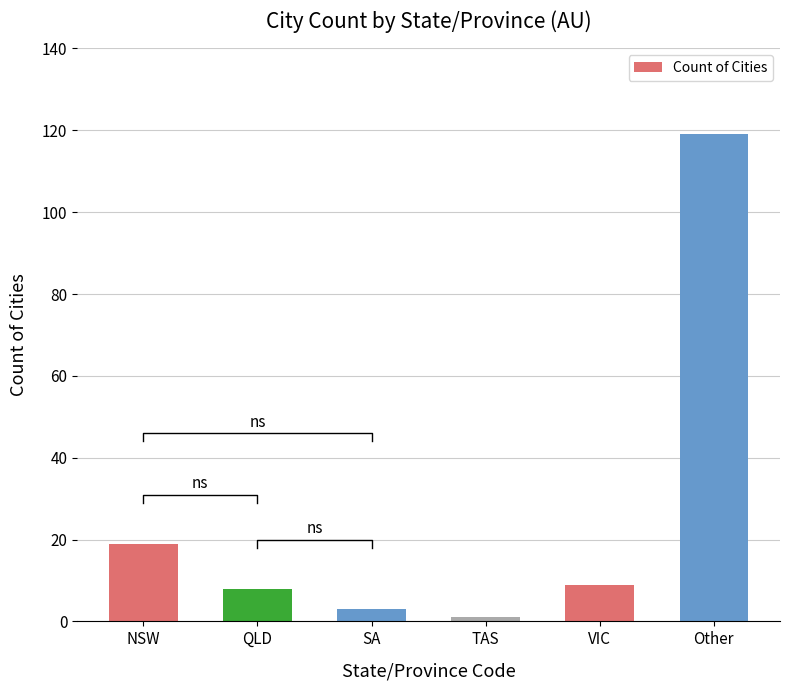

What is the maximum value shown in the chart?

119